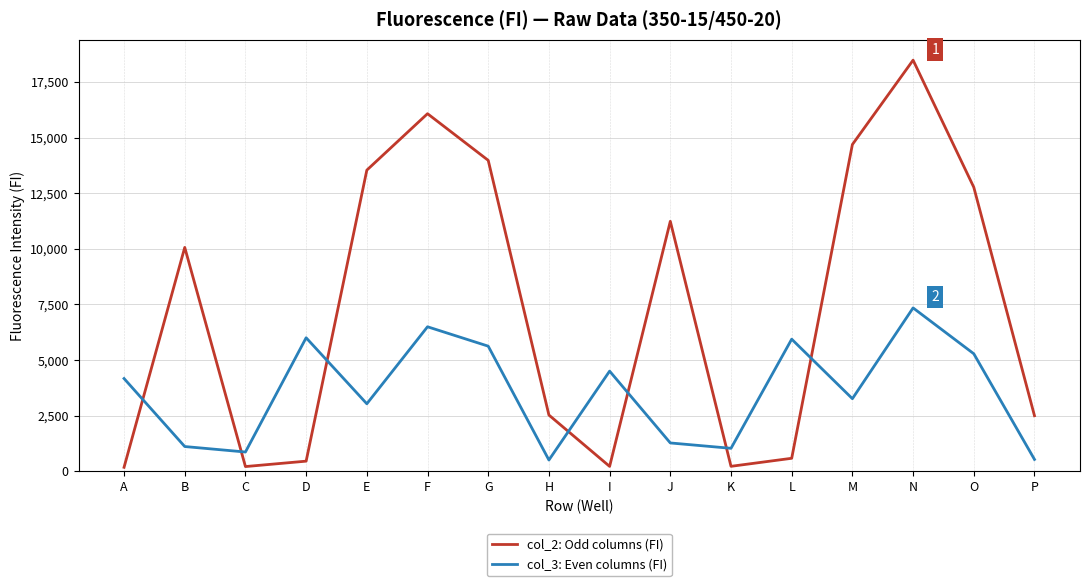

Which category has the highest value across all series?

N